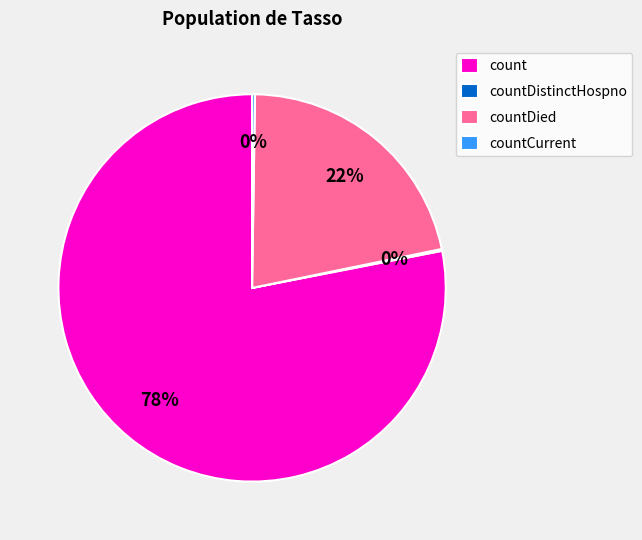

Which category has the biggest portion of the pie?

count